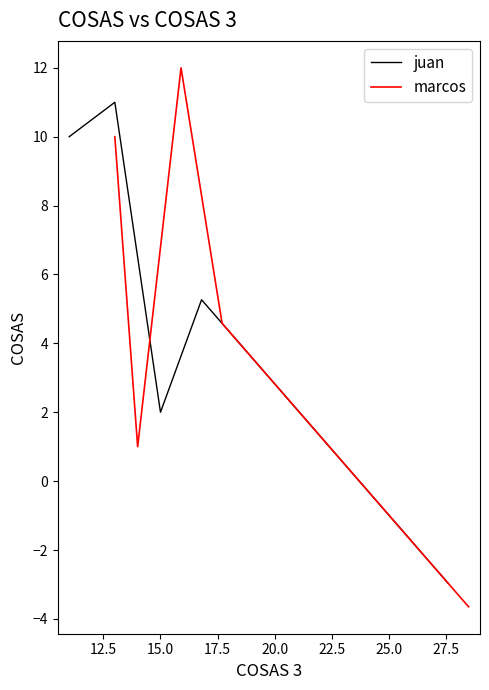

Is it true that marcos equals 0.3 at 25.0?

False